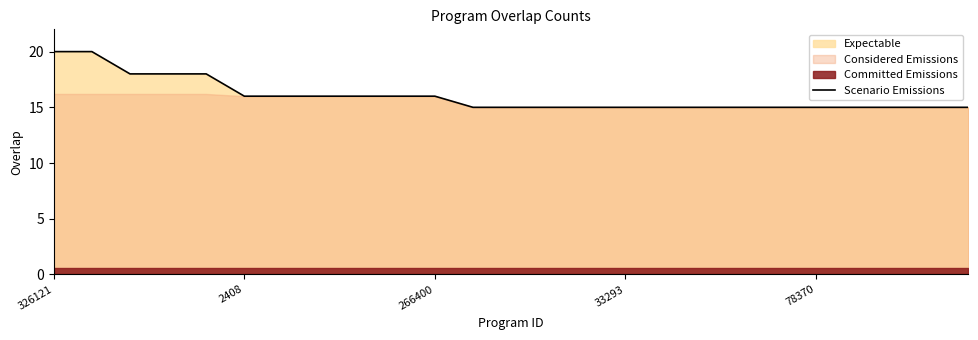

What is the maximum value for Scenario Emissions?

20